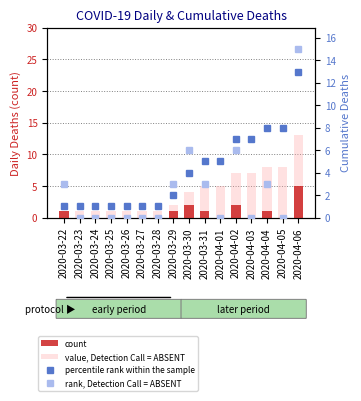

Which series has the largest total across all categories?

value, Detection Call = ABSENT